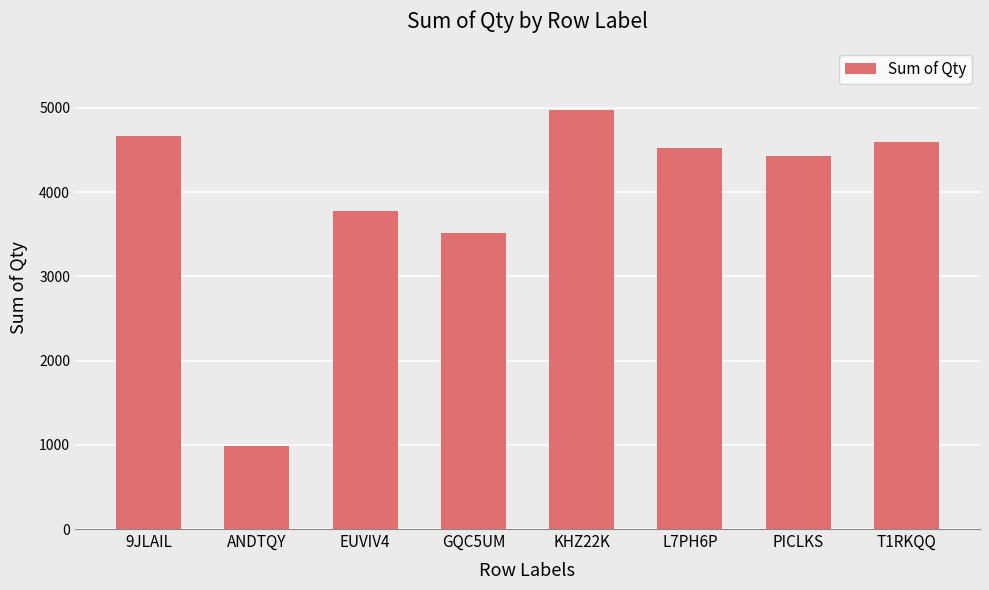

Where does the data first go above 4521?

9JLAIL